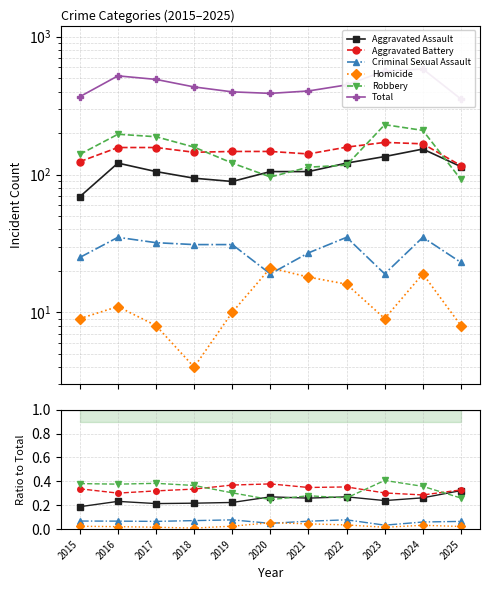

Read the Total value at 2024.

583.0